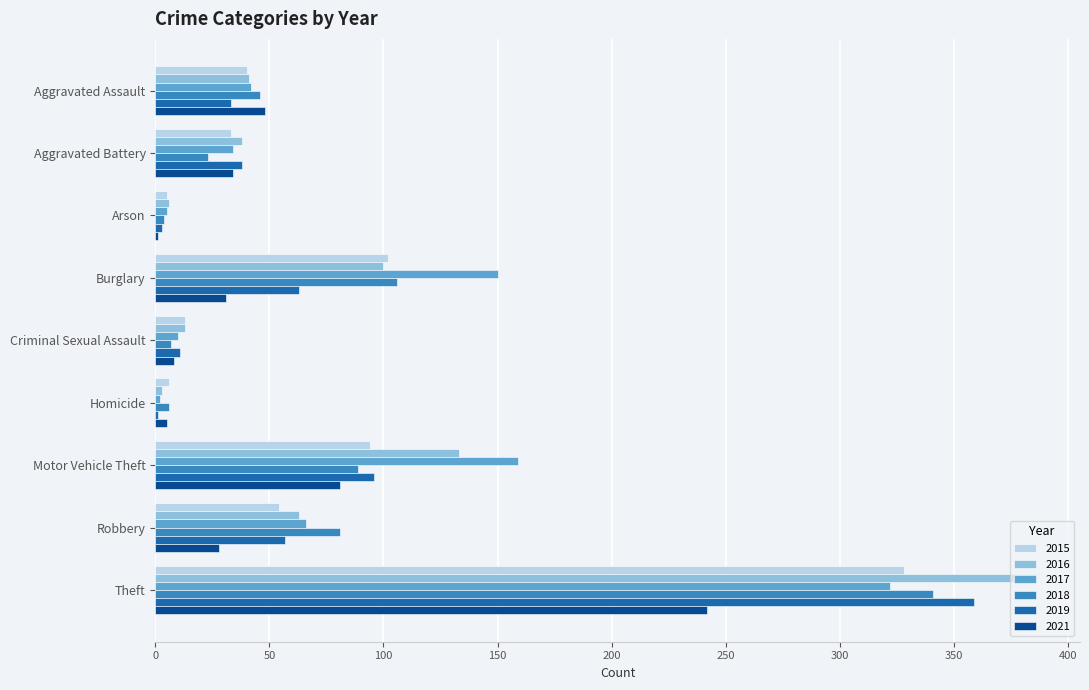

Where is 2018 nearest to the value 172?

Burglary